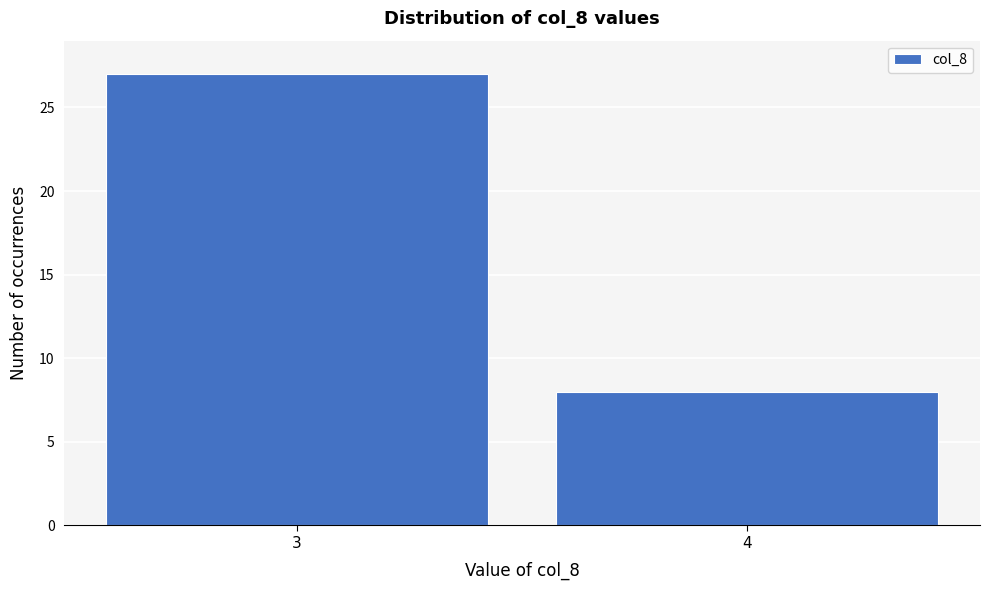

Reading left to right, list all the values displayed in this chart.

27	8